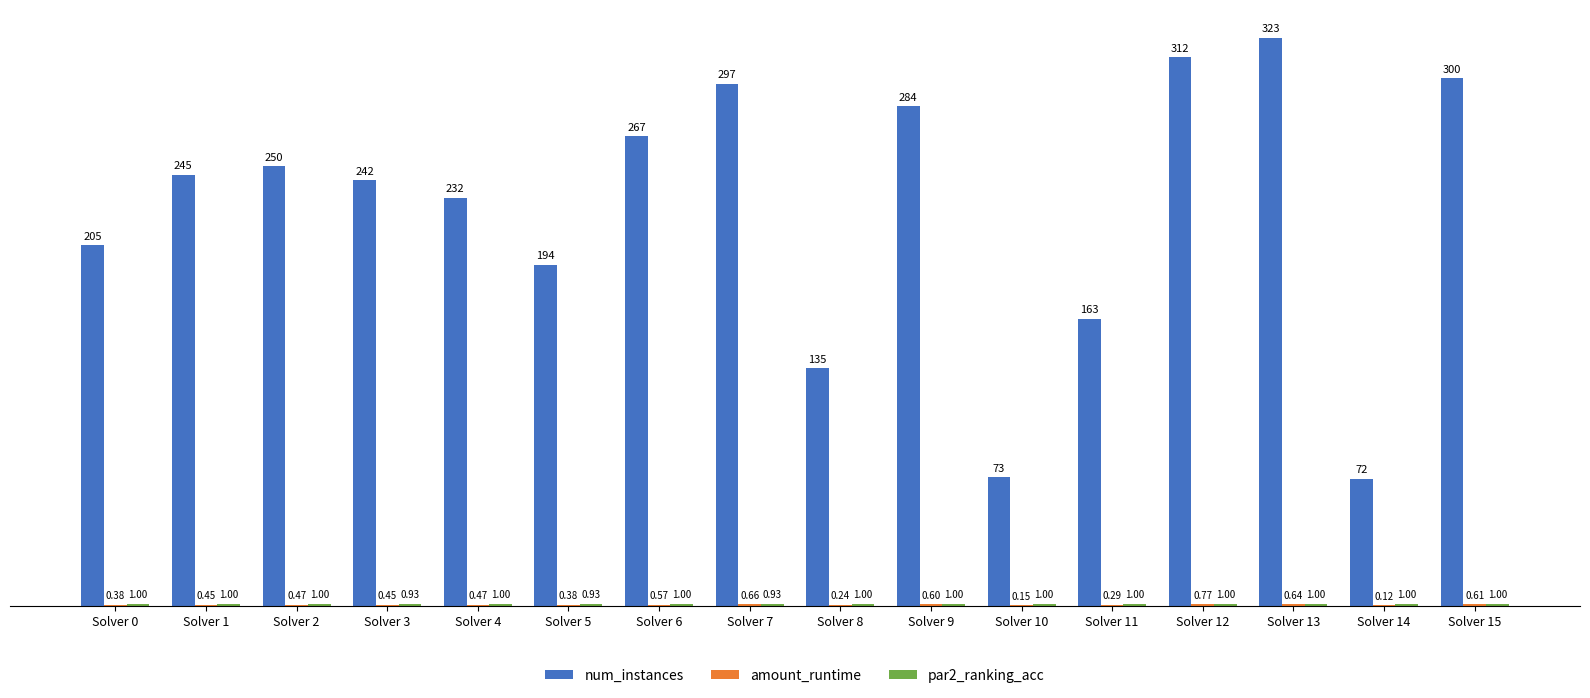

Which series changed the most between Solver 0 and Solver 14?

num_instances